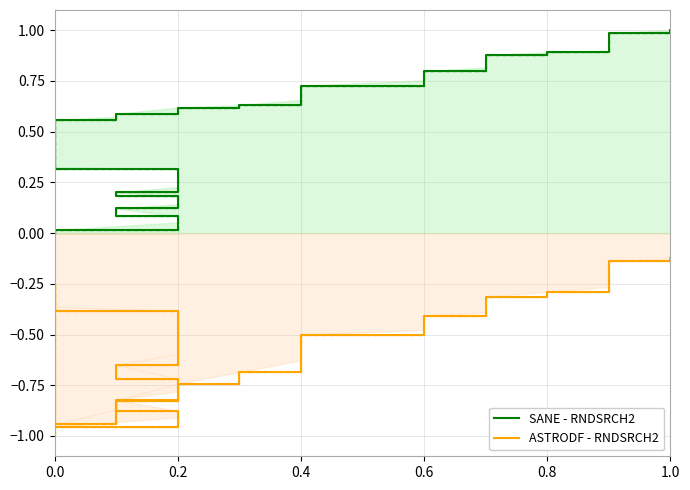

What is the label of the 20th point from the right?

0.2